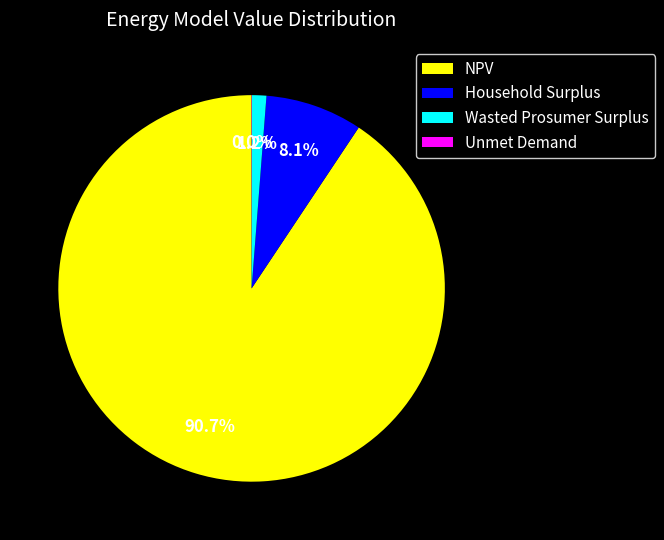

What is the largest slice in the pie chart?

NPV